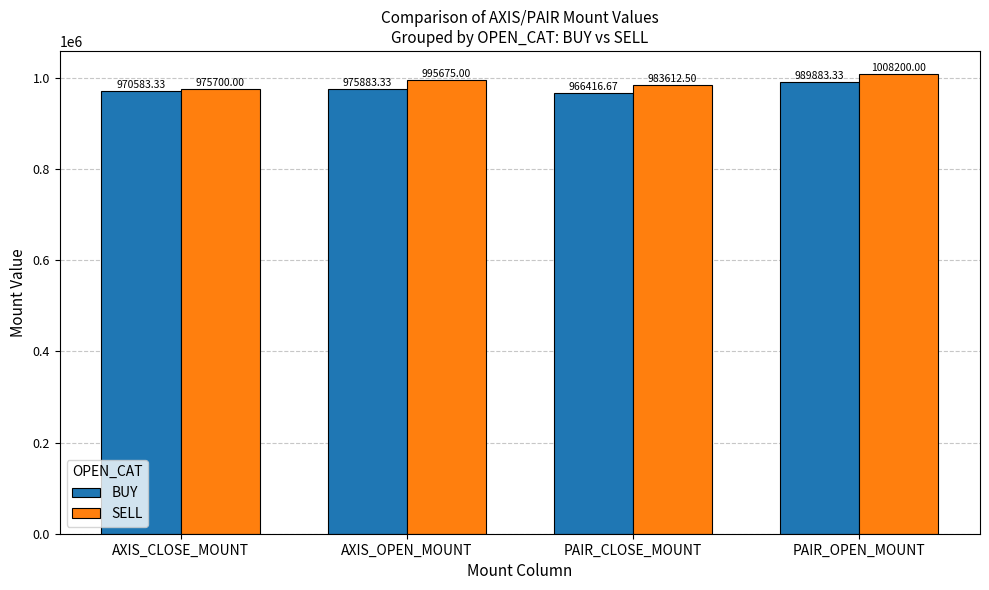

Which category has the highest value in the BUY series?

PAIR_OPEN_MOUNT